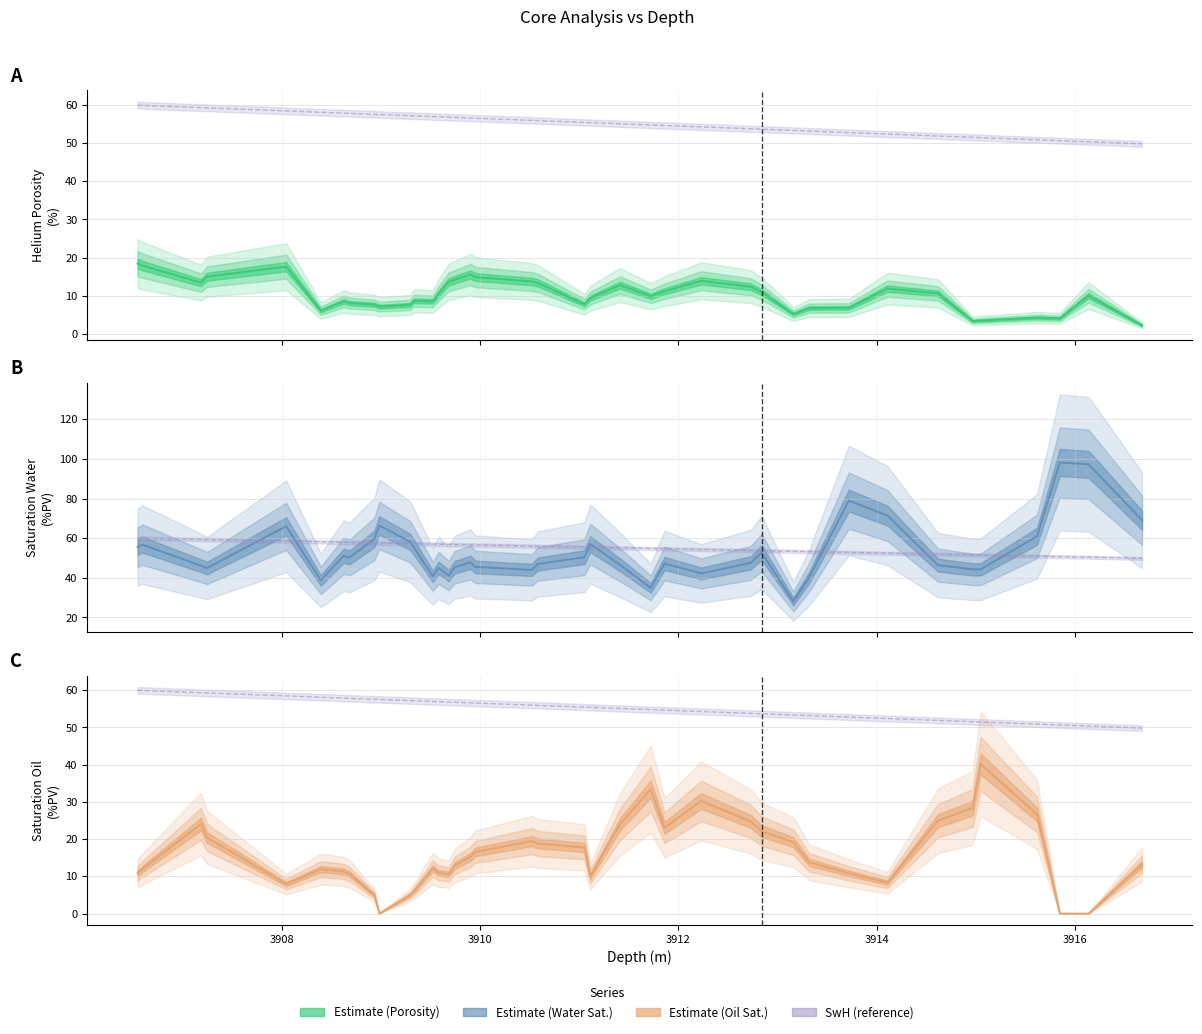

Is this an area chart (filled region under the line)?

No